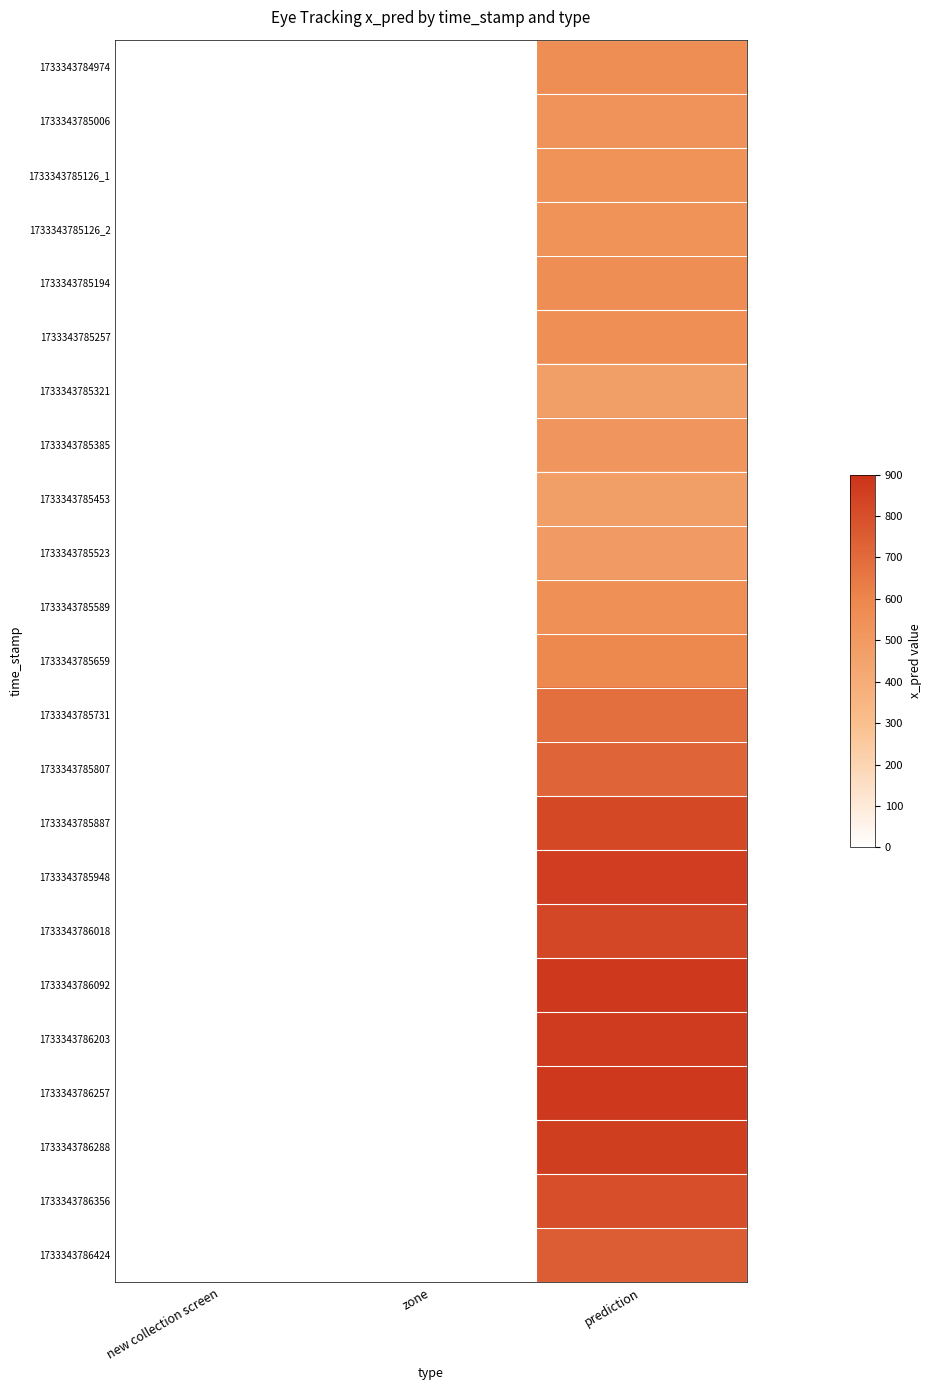

Which has a higher value, new collection screen or prediction?

prediction